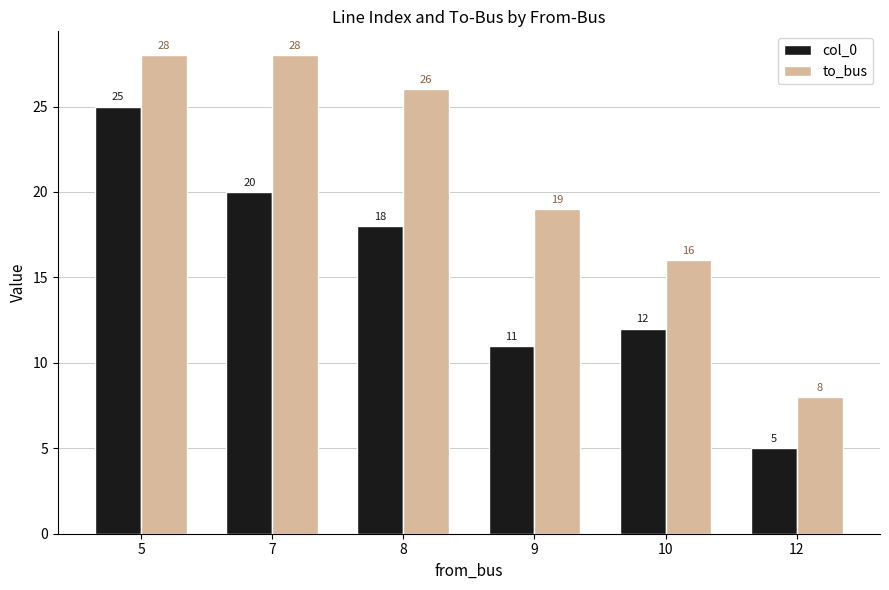

Which label corresponds to the smallest value in the chart?

12